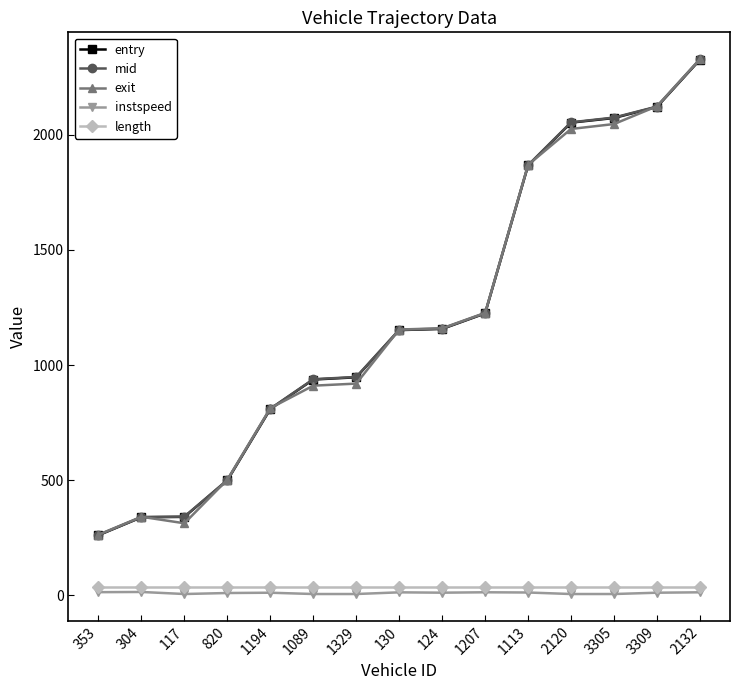

What is the greatest value displayed?

2329.2